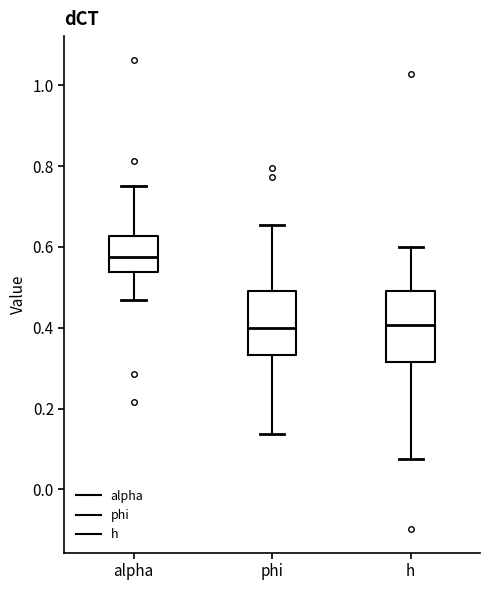

Reading left to right, read every box against the y-axis: the position of its median line, the range the box covers, and the ends of its whiskers. The values are not printed on the chart, so give them approximately, as read against the axis.

alpha: median 0.58, box 0.54 to 0.62, whiskers 0.46 to 0.76
phi: median 0.40, box 0.34 to 0.50, whiskers 0.14 to 0.66
h: median 0.40, box 0.32 to 0.50, whiskers 0.08 to 0.60